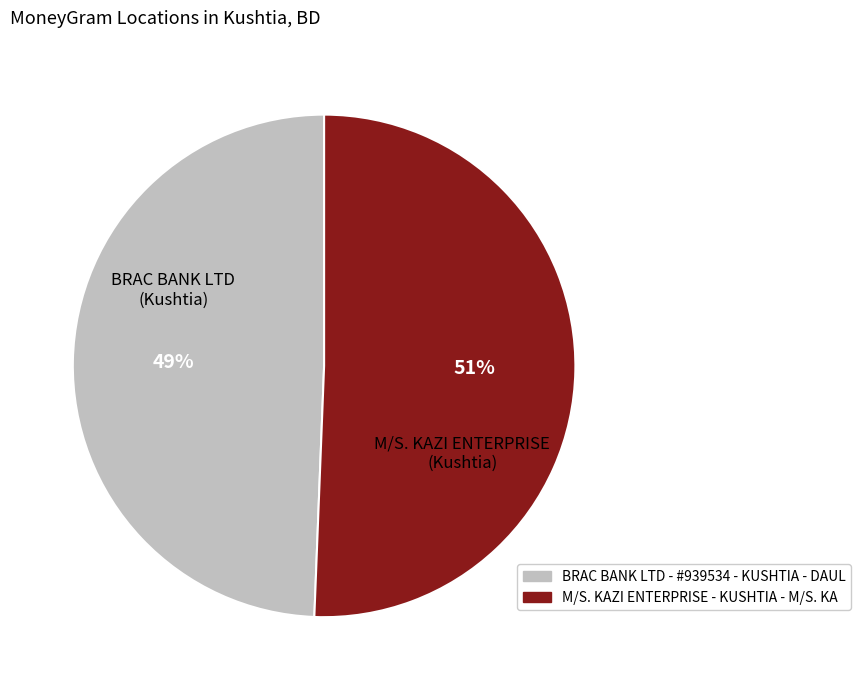

Does M/S. KAZI ENTERPRISE - KUSHTIA - M/S. KA account for over 50% of the chart?

Yes